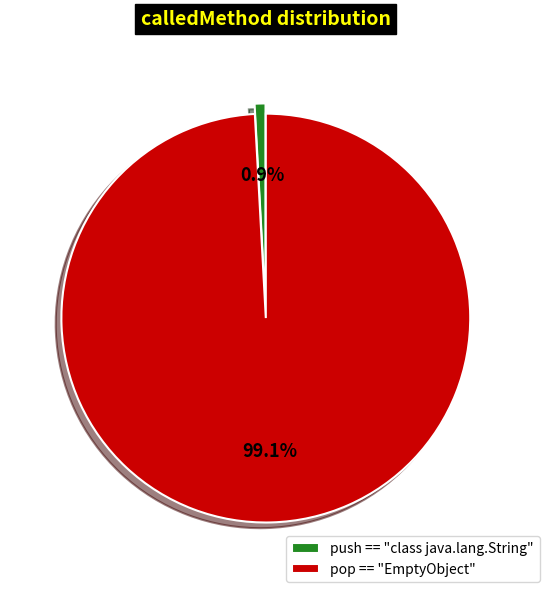

True or false: pop == "EmptyObject" accounts for 99% of the total.

True